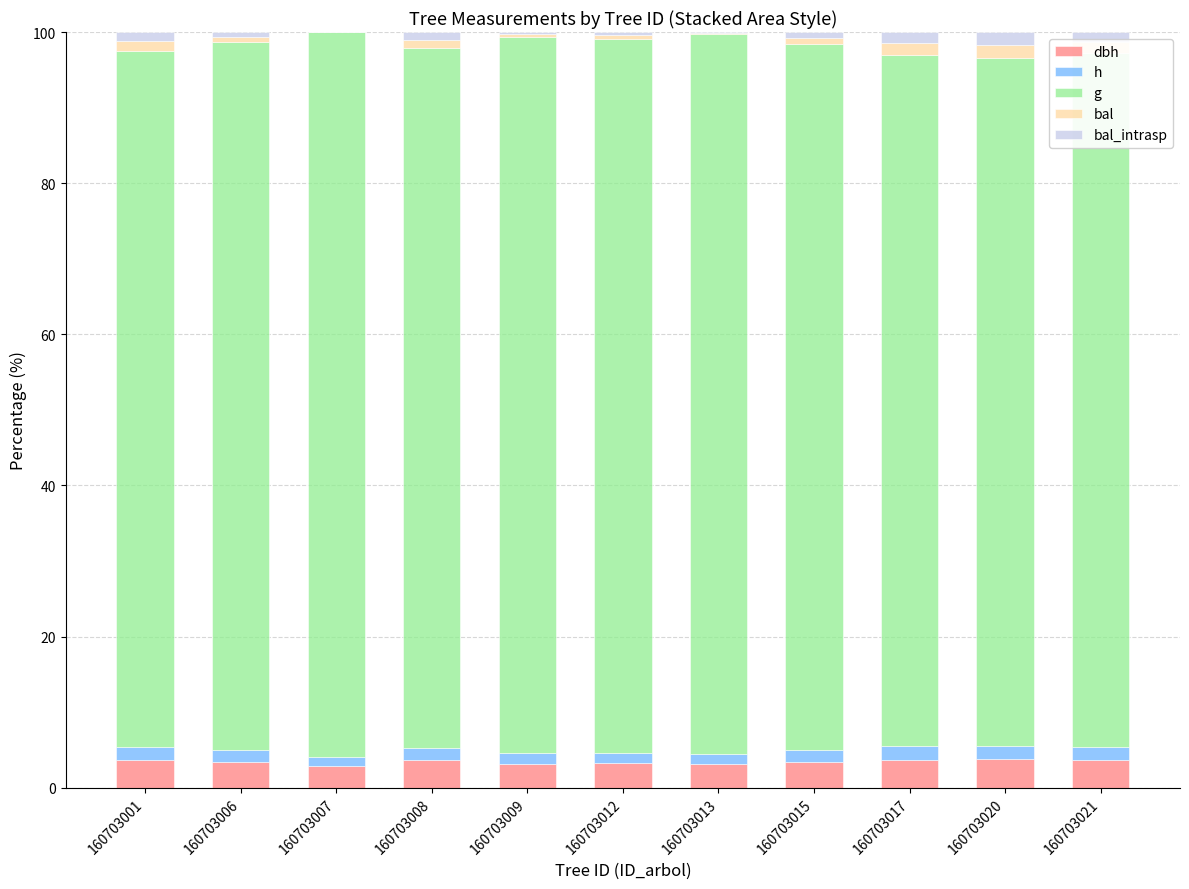

Are the bars horizontal?

No